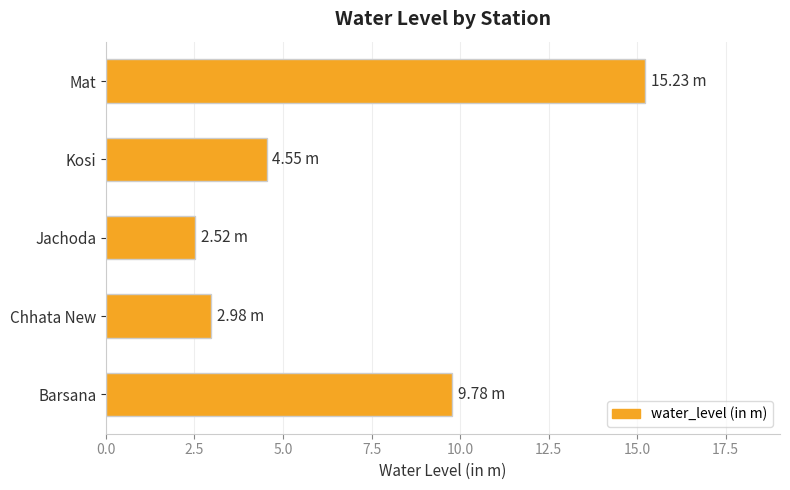

What is the ratio of the value at Chhata New to the value at Barsana?

0.3